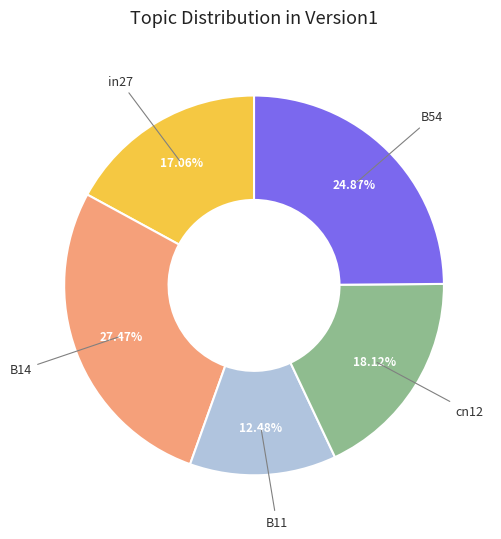

Is there a majority slice in this chart?

No